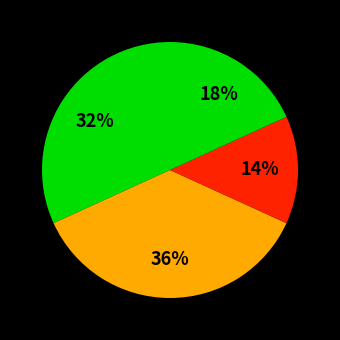

How many slices are in this pie chart?

4